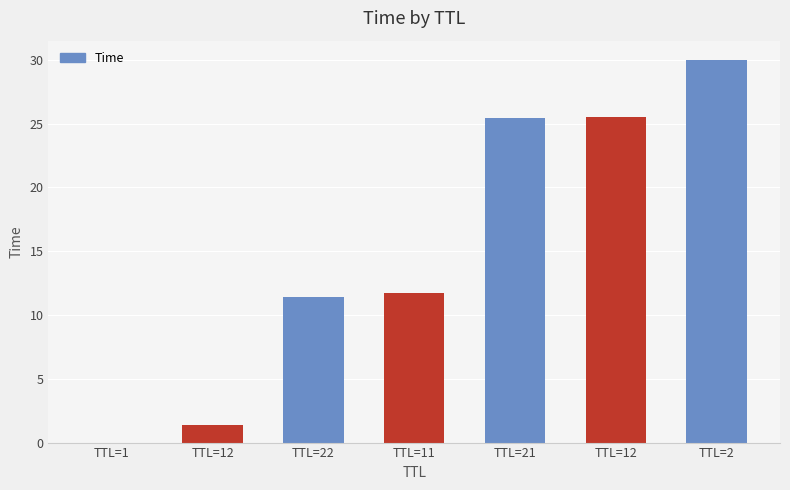

List the labels in order of value, smallest first.

TTL=1, TTL=12, TTL=22, TTL=11, TTL=21, TTL=12, TTL=2